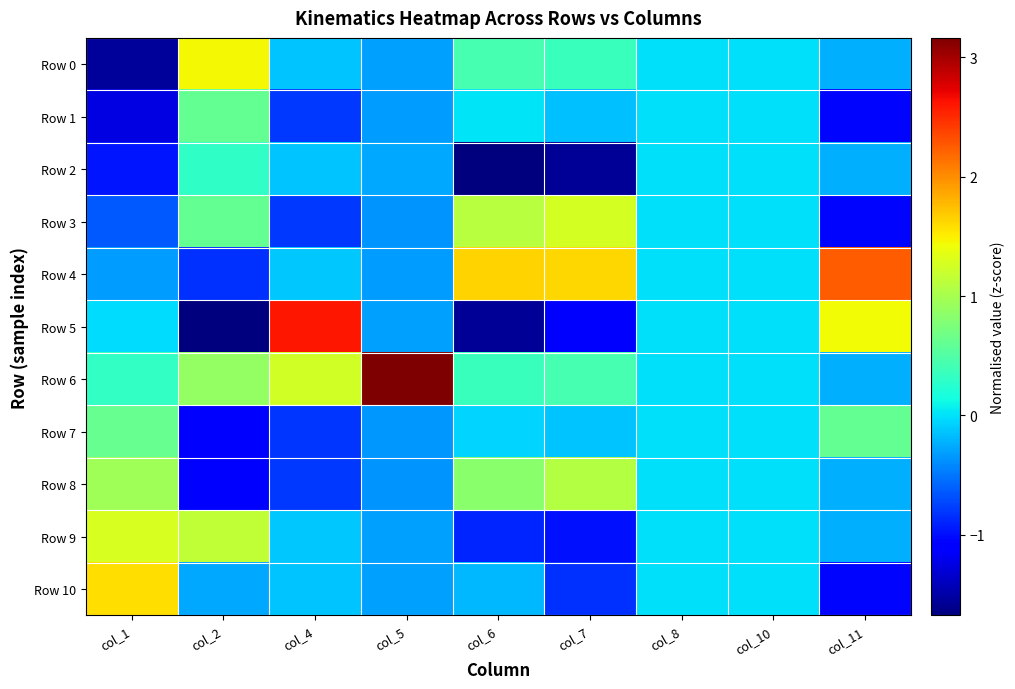

At which category is the sum across all series the highest?

col_1